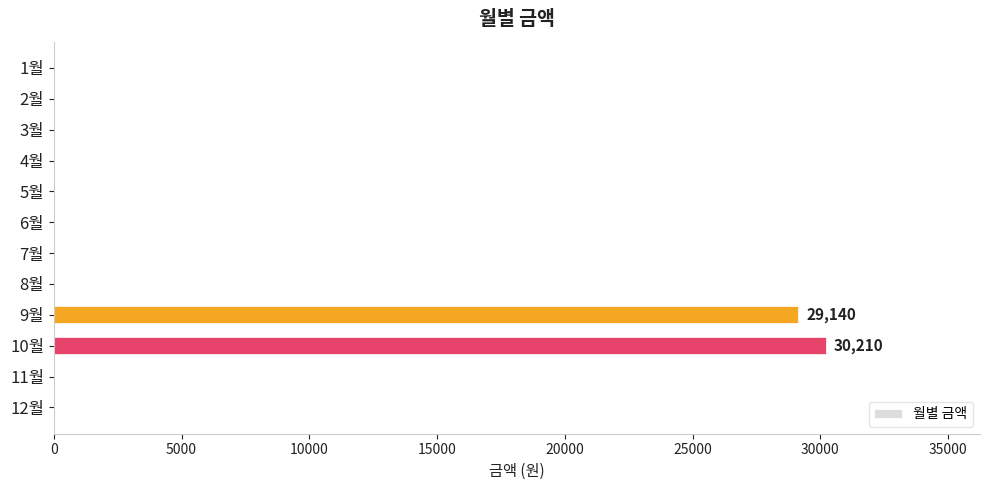

Reading top to bottom, what are all the values shown in this chart?

1월=0	2월=0	3월=0	4월=0	5월=0	6월=0	7월=0	8월=0	9월=29140	10월=30210	11월=0	12월=0